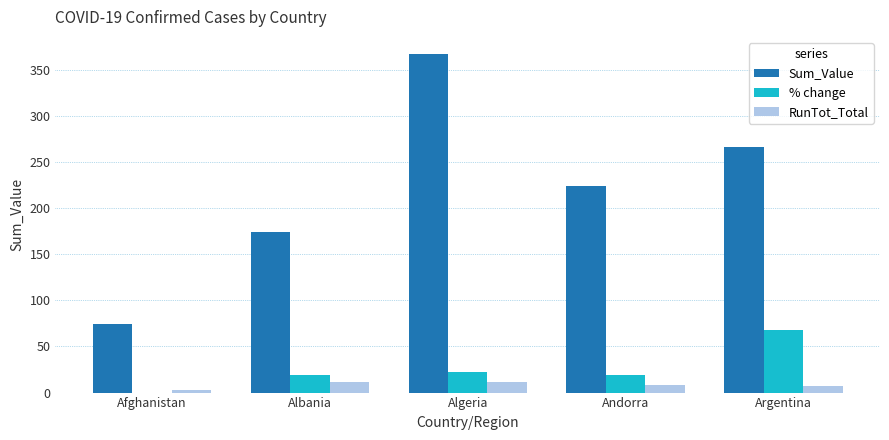

The Sum_Value series shows 43 at Afghanistan. True or false?

False